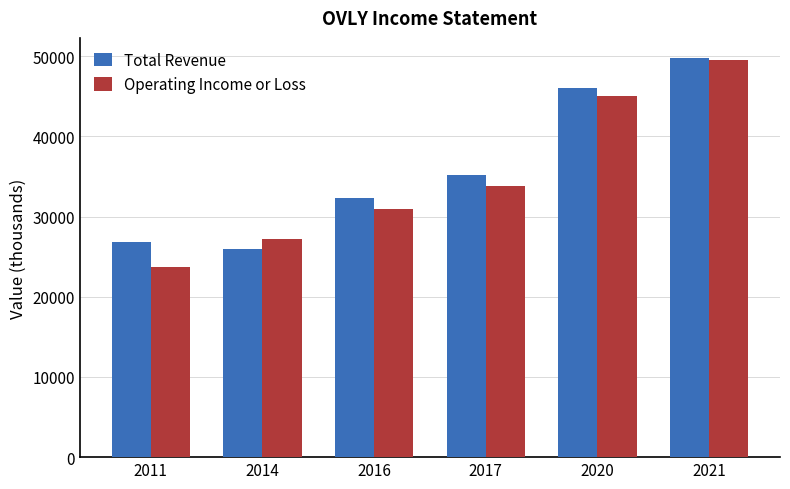

At how many categories does at least one series exceed 40138?

2